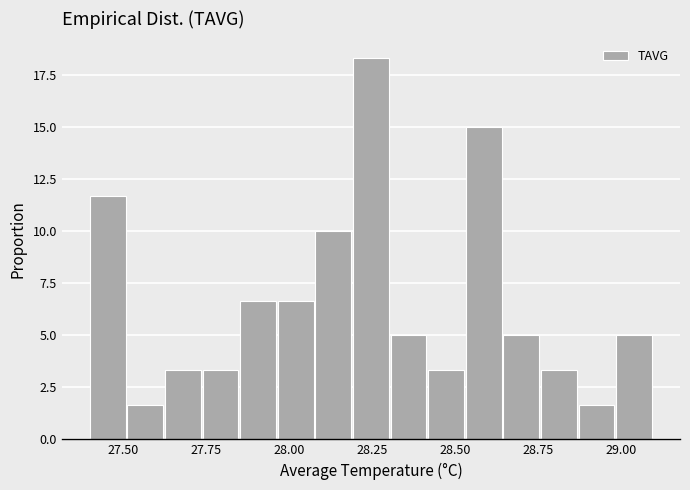

Around what value on the x-axis is the tallest bar? Give the approximate position of its centre, as read against the axis.

28.25